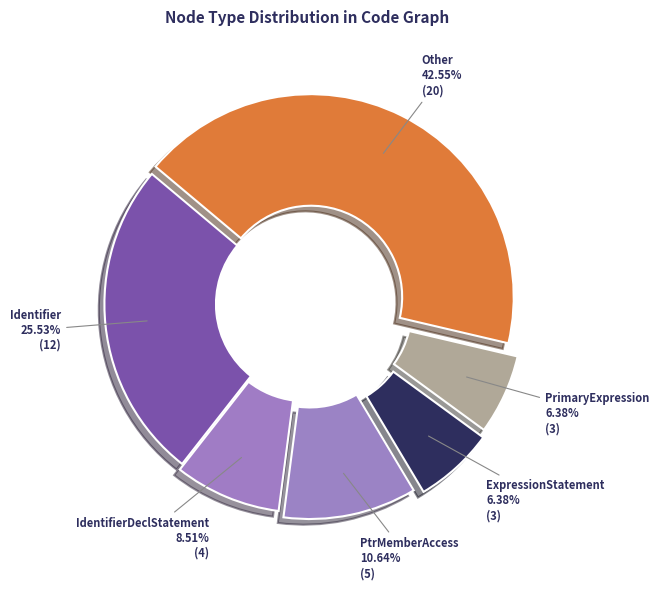

How many segments does this pie chart have?

6